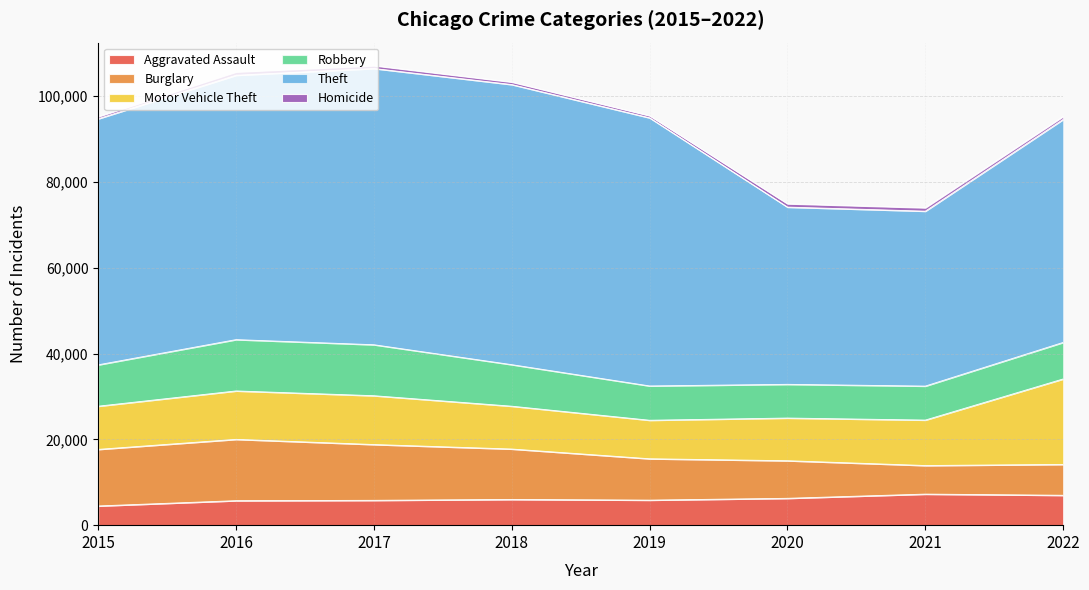

How many times do Burglary and Robbery cross each other?

1